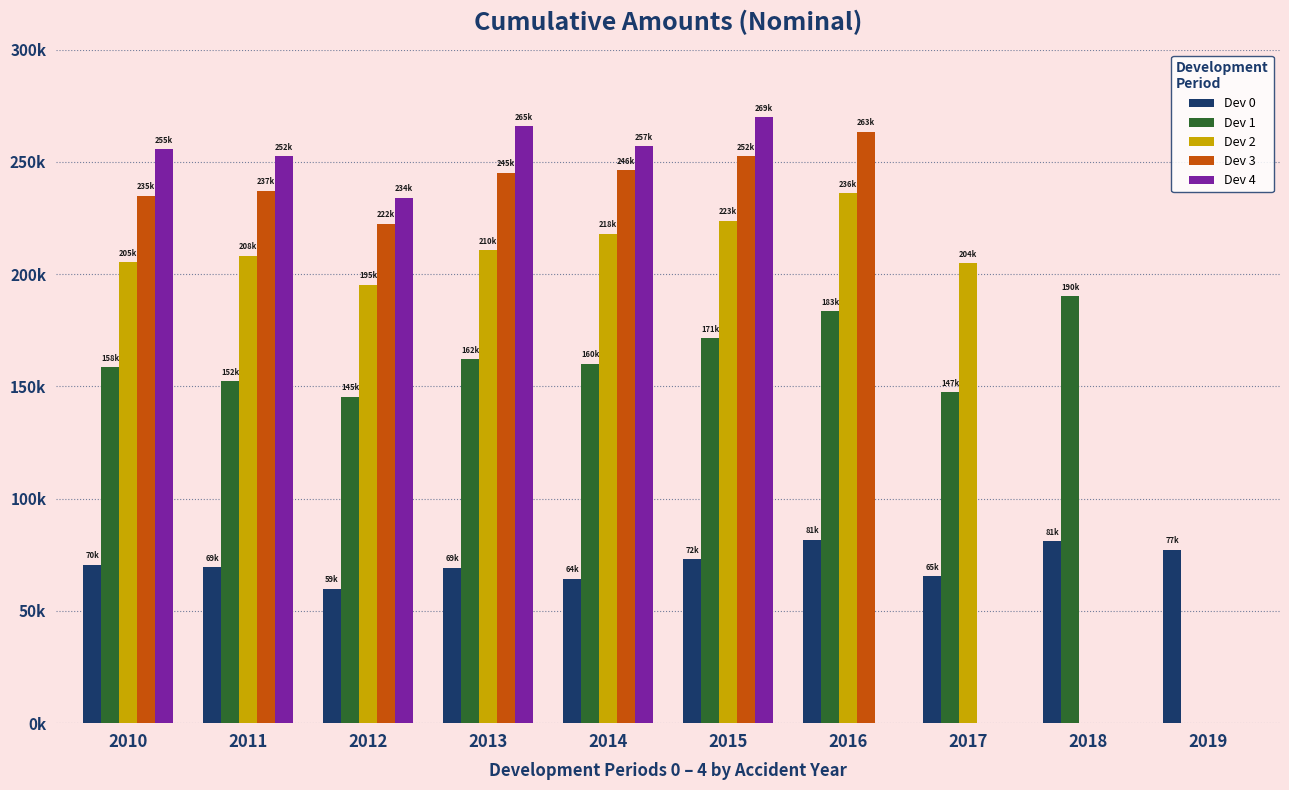

At which category does the chart reach its minimum across all series?

2012